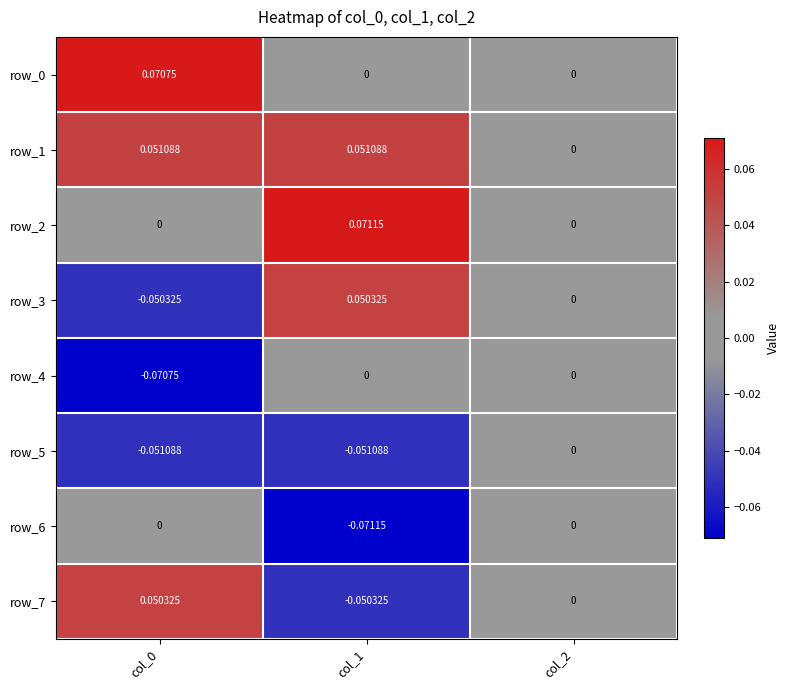

Which series has the largest total across all categories?

row_1